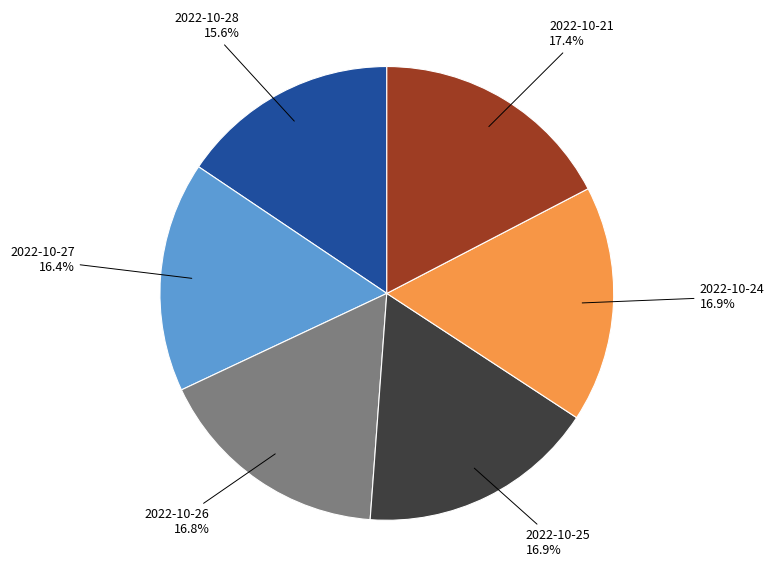

How many segments does this pie chart have?

6